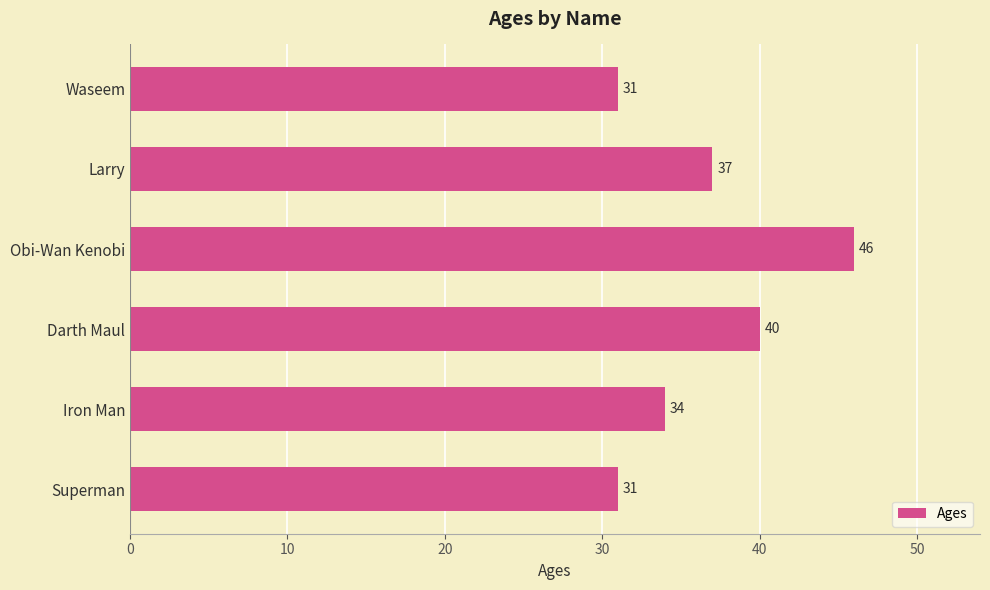

The value at Superman is 49. True or false?

False